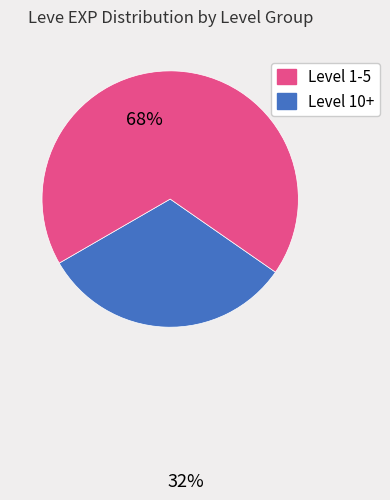

Is there a majority slice in this chart?

Yes